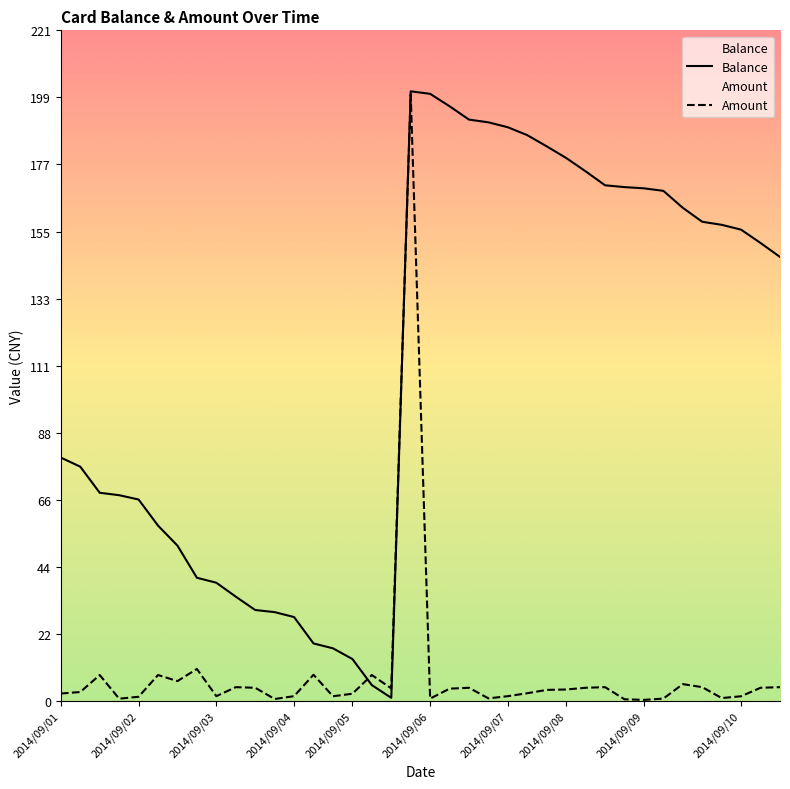

What is the difference between the highest and lowest values at 2014/09/04?

26.1